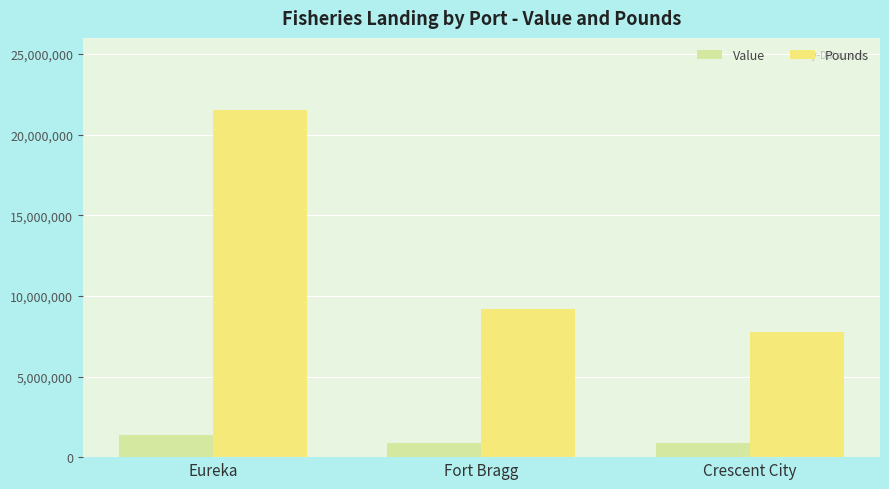

At how many categories does at least one series exceed 20663534?

1